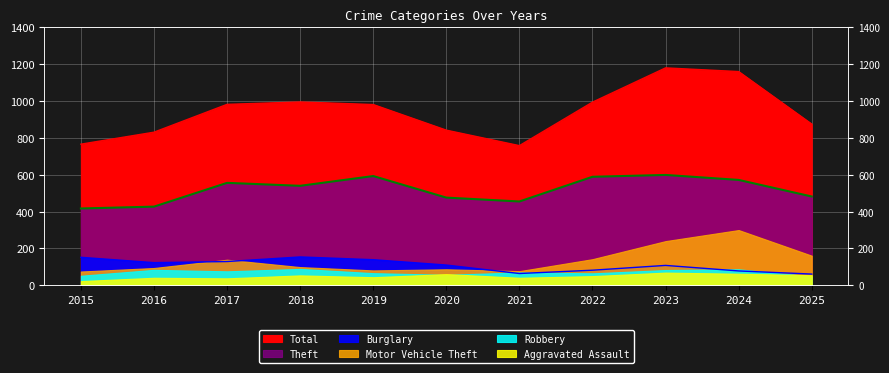

What is the average value of the Burglary series?

109